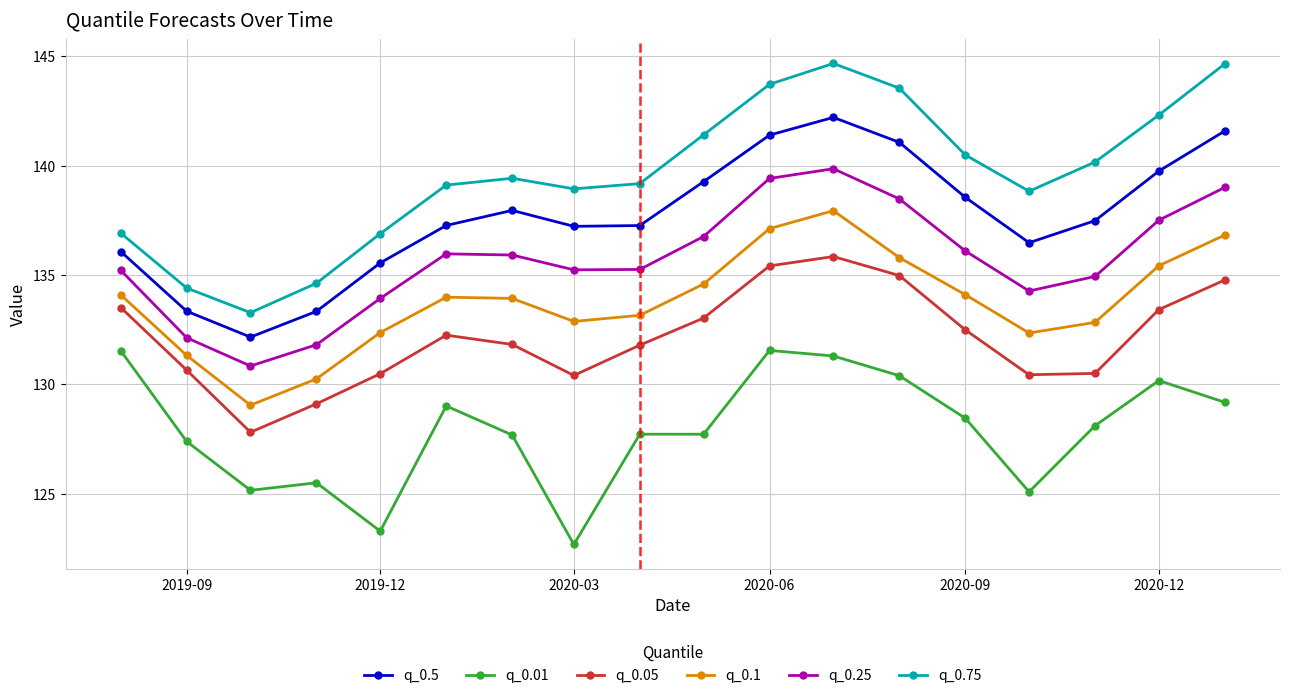

In q_0.25, how many points are lower than both neighbors (excluding endpoints)?

3